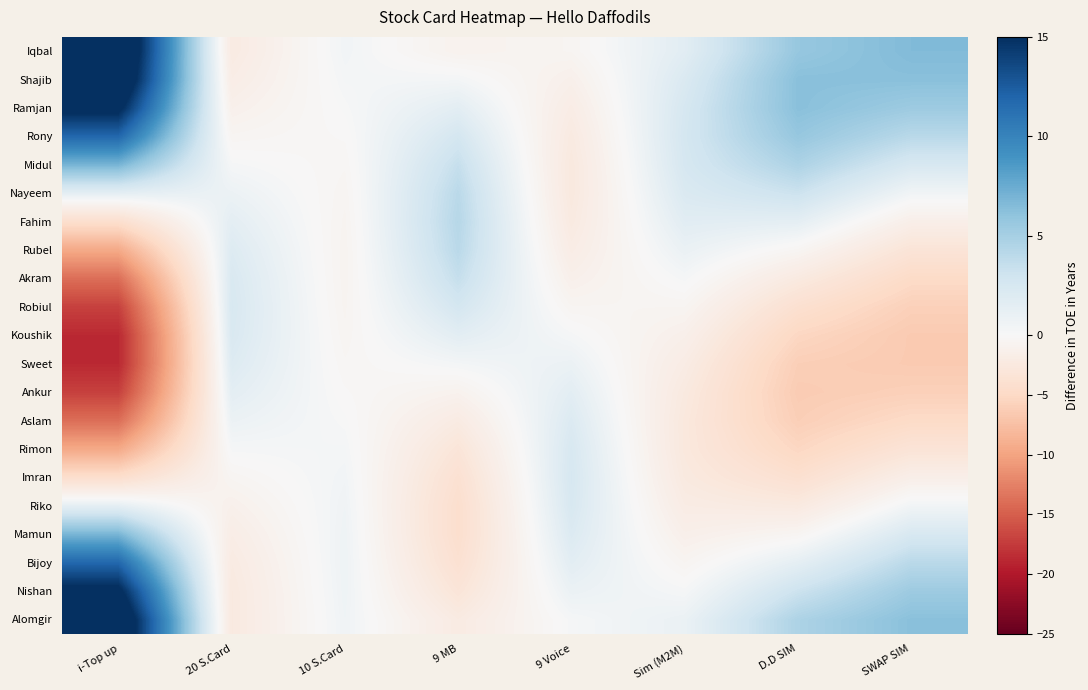

Reading left to right, what are all the values shown in this chart?

Iqbal: i-Top up=19.0	20 S.Card=-2.2	10 S.Card=0.4	9 MB=-0.9	9 Voice=-0.6	Sim (M2M)=1.6	D.D SIM=5.7	SWAP SIM=6.6
Shajib: i-Top up=18.1	20 S.Card=-1.8	10 S.Card=0.3	9 MB=0.3	9 Voice=-1.3	Sim (M2M)=2.2	D.D SIM=6.3	SWAP SIM=6.3
Ramjan: i-Top up=15.7	20 S.Card=-1.2	10 S.Card=0.1	9 MB=1.6	9 Voice=-1.8	Sim (M2M)=2.5	D.D SIM=6.3	SWAP SIM=5.4
Rony: i-Top up=11.8	20 S.Card=-0.5	10 S.Card=-0.2	9 MB=2.6	9 Voice=-2.3	Sim (M2M)=2.6	D.D SIM=5.7	SWAP SIM=4.1
Midul: i-Top up=6.9	20 S.Card=0.2	10 S.Card=-0.4	9 MB=3.5	9 Voice=-2.5	Sim (M2M)=2.5	D.D SIM=4.7	SWAP SIM=2.4
Nayeem: i-Top up=1.4	20 S.Card=0.9	10 S.Card=-0.5	9 MB=4.1	9 Voice=-2.5	Sim (M2M)=2.2	D.D SIM=3.2	SWAP SIM=0.5
Fahim: i-Top up=-4.2	20 S.Card=1.5	10 S.Card=-0.6	9 MB=4.2	9 Voice=-2.3	Sim (M2M)=1.6	D.D SIM=1.4	SWAP SIM=-1.5
Rubel: i-Top up=-9.5	20 S.Card=2.0	10 S.Card=-0.7	9 MB=4.1	9 Voice=-1.8	Sim (M2M)=1.0	D.D SIM=-0.5	SWAP SIM=-3.3
Akram: i-Top up=-13.9	20 S.Card=2.3	10 S.Card=-0.7	9 MB=3.5	9 Voice=-1.3	Sim (M2M)=0.2	D.D SIM=-2.3	SWAP SIM=-4.8
Robiul: i-Top up=-17.1	20 S.Card=2.4	10 S.Card=-0.6	9 MB=2.6	9 Voice=-0.6	Sim (M2M)=-0.6	D.D SIM=-4.0	SWAP SIM=-5.9
Koushik: i-Top up=-18.8	20 S.Card=2.3	10 S.Card=-0.5	9 MB=1.6	9 Voice=0.2	Sim (M2M)=-1.3	D.D SIM=-5.3	SWAP SIM=-6.5
Sweet: i-Top up=-18.8	20 S.Card=2.0	10 S.Card=-0.4	9 MB=0.3	9 Voice=0.9	Sim (M2M)=-1.9	D.D SIM=-6.1	SWAP SIM=-6.5
Ankur: i-Top up=-17.1	20 S.Card=1.5	10 S.Card=-0.2	9 MB=-0.9	9 Voice=1.6	Sim (M2M)=-2.4	D.D SIM=-6.4	SWAP SIM=-5.9
Aslam: i-Top up=-13.9	20 S.Card=0.9	10 S.Card=0.1	9 MB=-2.1	9 Voice=2.1	Sim (M2M)=-2.6	D.D SIM=-6.1	SWAP SIM=-4.8
Rimon: i-Top up=-9.5	20 S.Card=0.2	10 S.Card=0.3	9 MB=-3.1	9 Voice=2.4	Sim (M2M)=-2.6	D.D SIM=-5.3	SWAP SIM=-3.3
Imran: i-Top up=-4.2	20 S.Card=-0.5	10 S.Card=0.4	9 MB=-3.8	9 Voice=2.5	Sim (M2M)=-2.4	D.D SIM=-4.0	SWAP SIM=-1.5
Riko: i-Top up=1.4	20 S.Card=-1.2	10 S.Card=0.6	9 MB=-4.2	9 Voice=2.4	Sim (M2M)=-1.9	D.D SIM=-2.3	SWAP SIM=0.5
Mamun: i-Top up=6.9	20 S.Card=-1.8	10 S.Card=0.7	9 MB=-4.2	9 Voice=2.1	Sim (M2M)=-1.3	D.D SIM=-0.5	SWAP SIM=2.4
Bijoy: i-Top up=11.8	20 S.Card=-2.2	10 S.Card=0.7	9 MB=-3.8	9 Voice=1.6	Sim (M2M)=-0.6	D.D SIM=1.4	SWAP SIM=4.1
Nishan: i-Top up=15.7	20 S.Card=-2.4	10 S.Card=0.7	9 MB=-3.1	9 Voice=0.9	Sim (M2M)=0.2	D.D SIM=3.2	SWAP SIM=5.4
Alomgir: i-Top up=18.1	20 S.Card=-2.4	10 S.Card=0.6	9 MB=-2.1	9 Voice=0.2	Sim (M2M)=1.0	D.D SIM=4.7	SWAP SIM=6.3